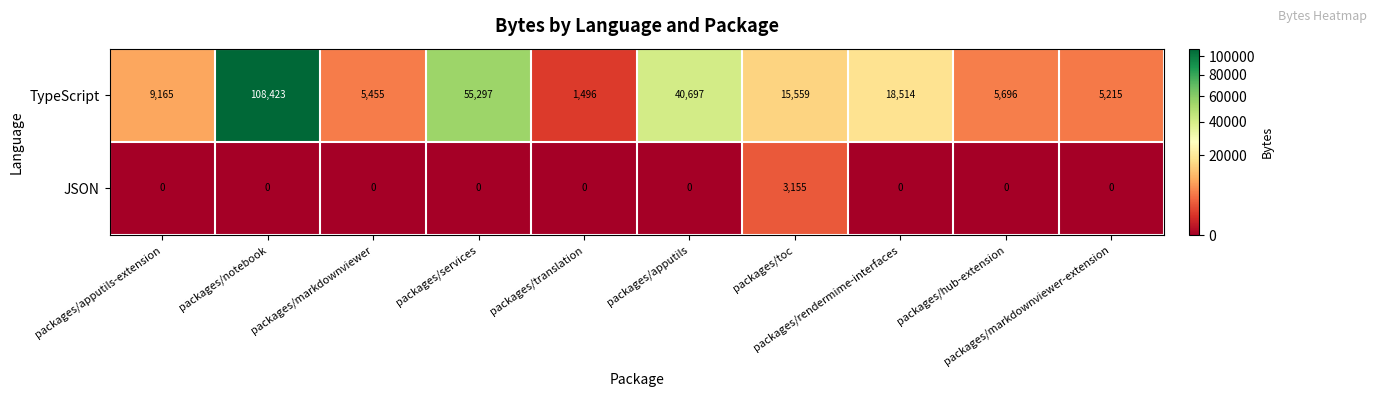

What is the maximum value shown in the chart?

108423